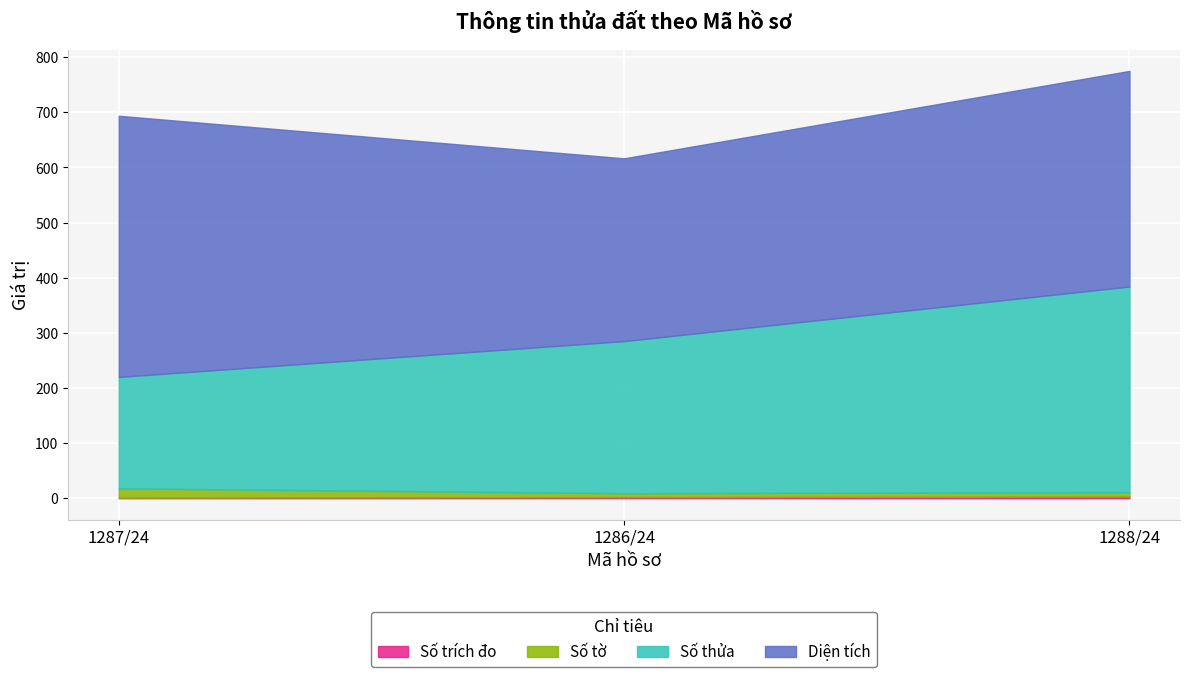

Reading left to right, what are all the values shown in this chart?

Số trích đo: 1.0	2.0	3.0
Số tờ: 17.0	7.0	8.0
Số thửa: 202.0	276.0	373.0
Diện tích: 473.7	331.5	391.1